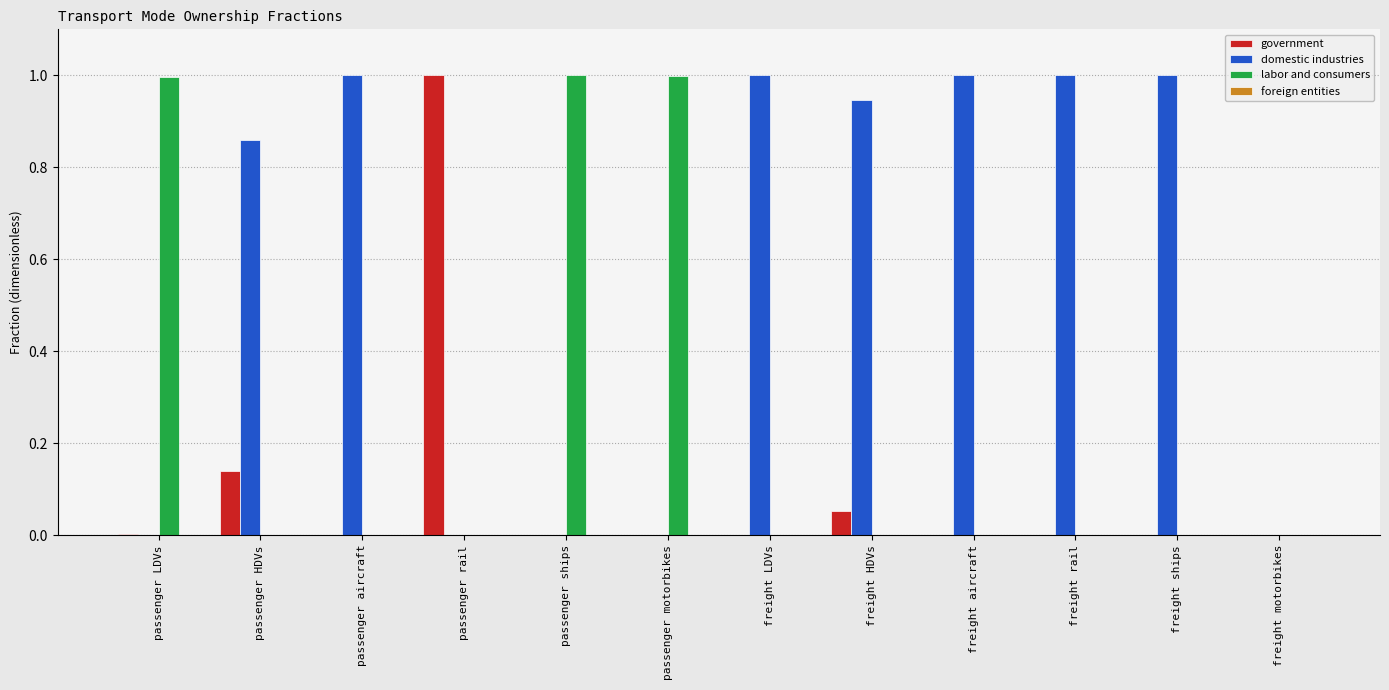

The domestic industries series shows 0.0 at passenger motorbikes. True or false?

True